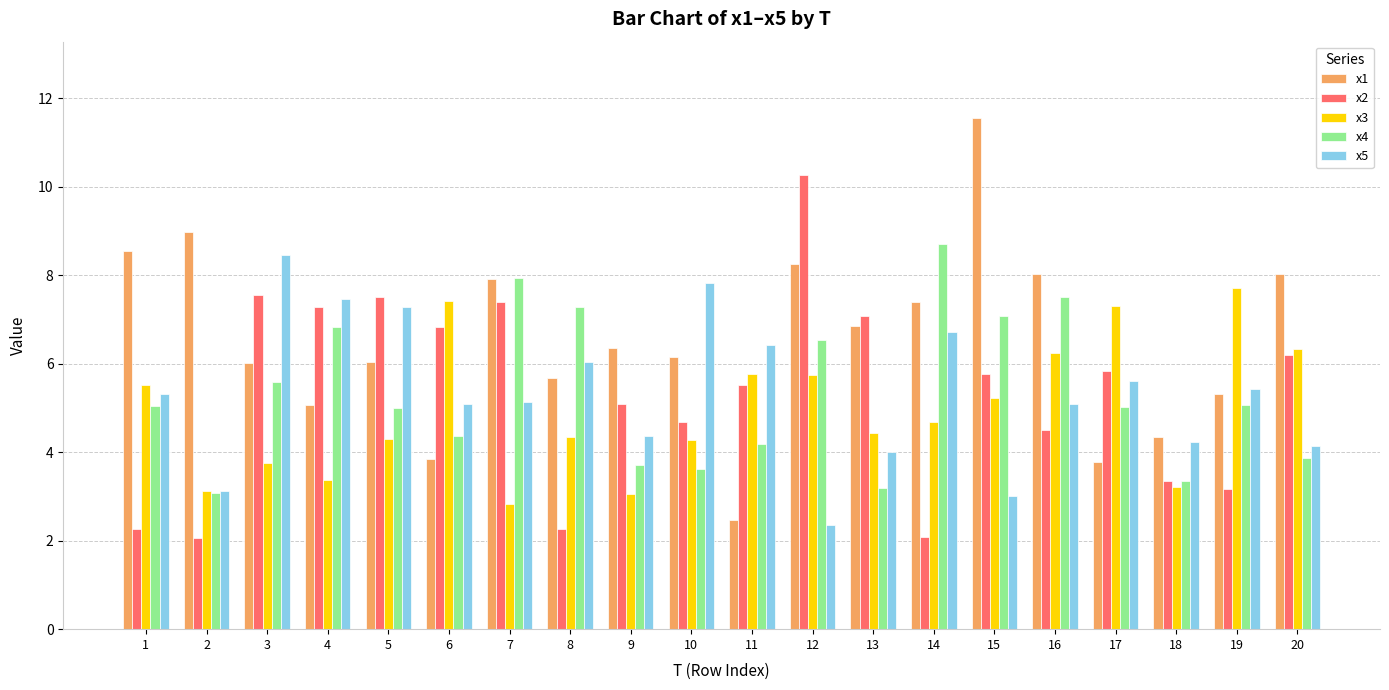

Which series changed the most between 3 and 14?

x2